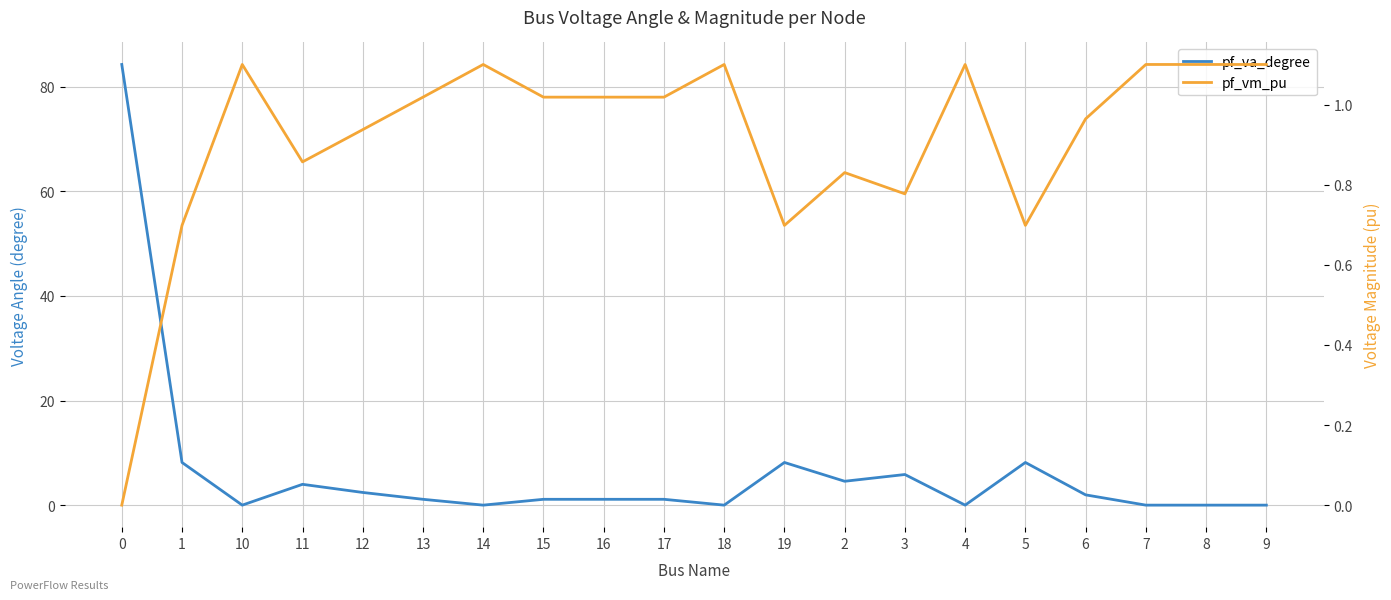

How many values in the pf_vm_pu series exceed 1?

11